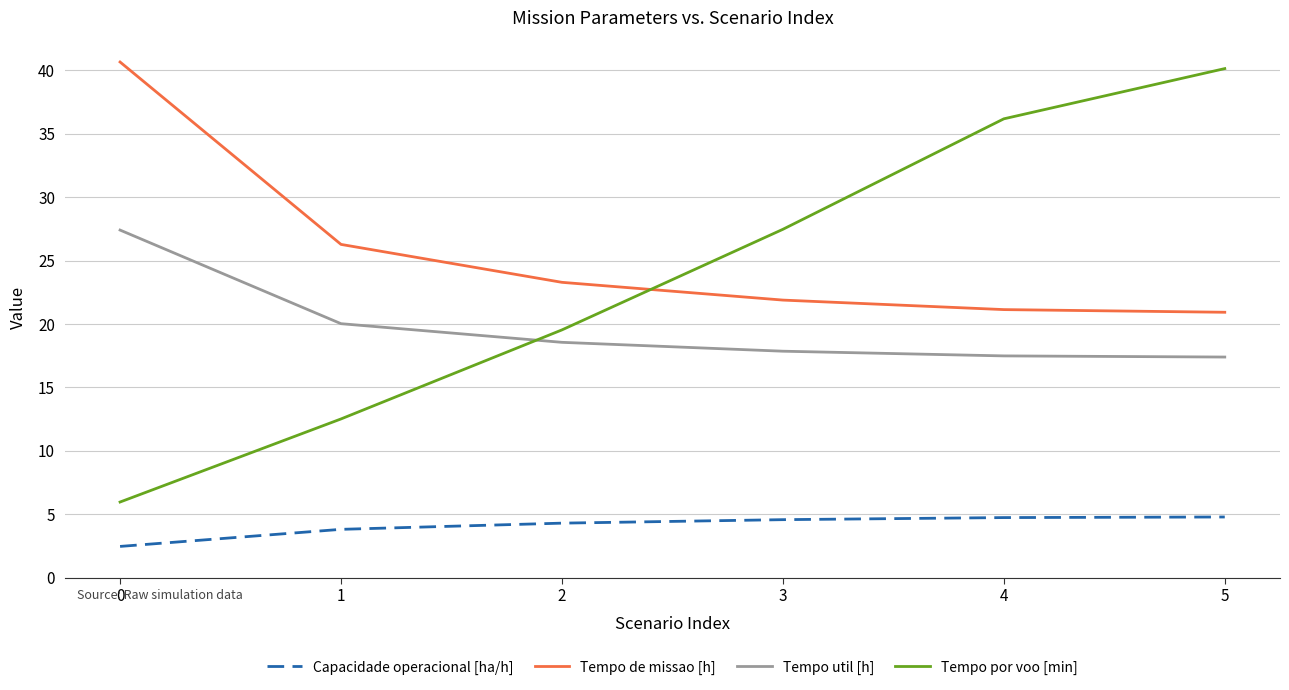

What is the spread (max minus min) of values at 1?

22.5